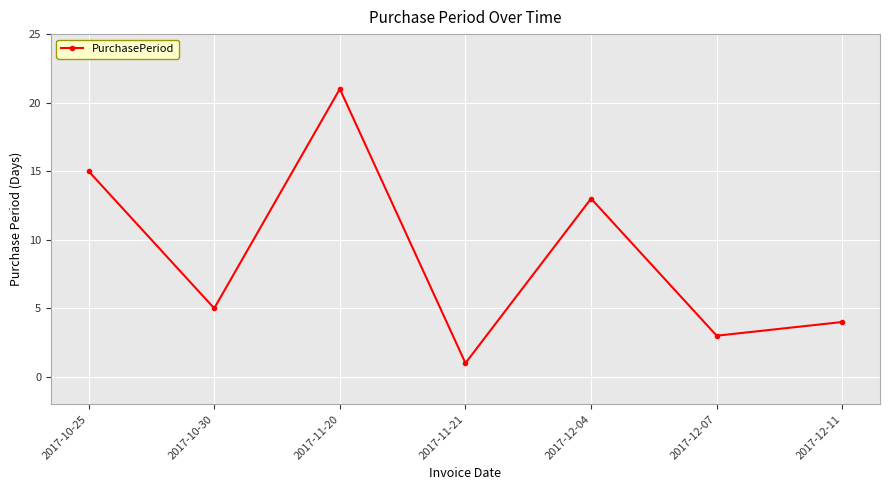

The chart shows a value of 1 at 2017-11-21. True or false?

True